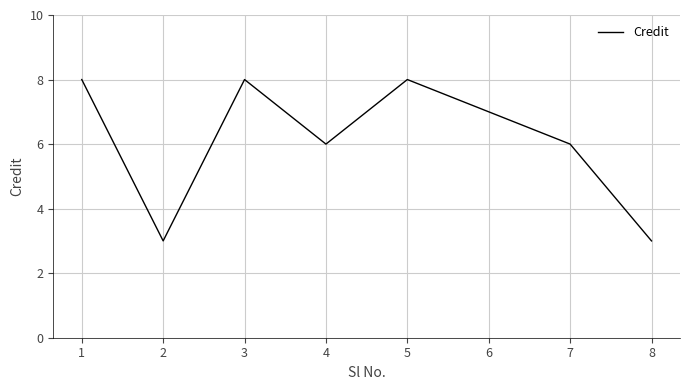

What is the approximate value at 8?

3